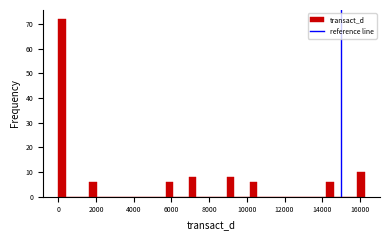

Read against the x-axis, roughly where is the centre of the tallest bar?

200